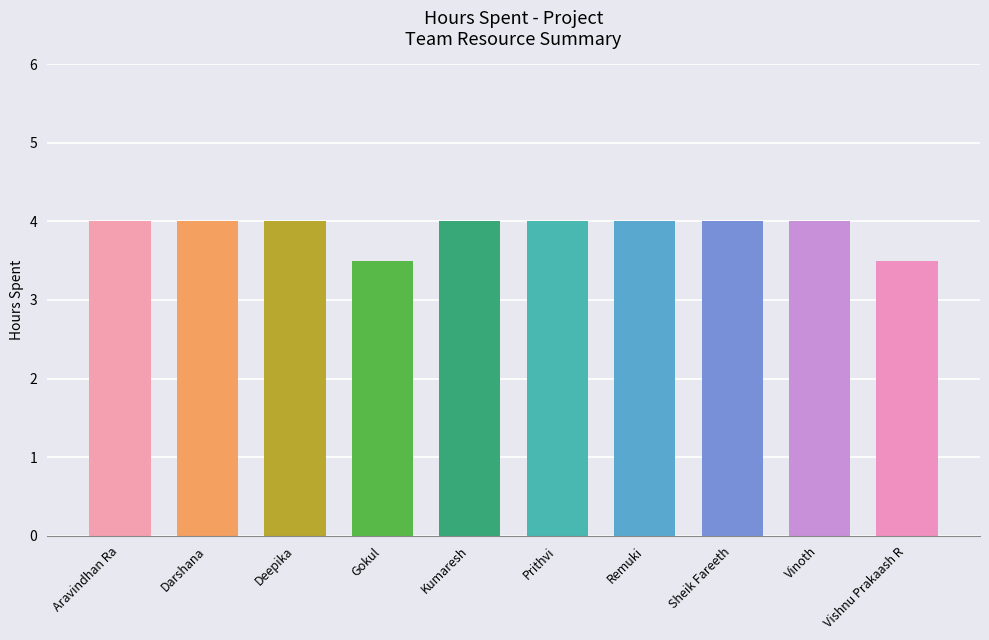

Which has a higher value, Vishnu Prakaash R or Remuki?

Remuki